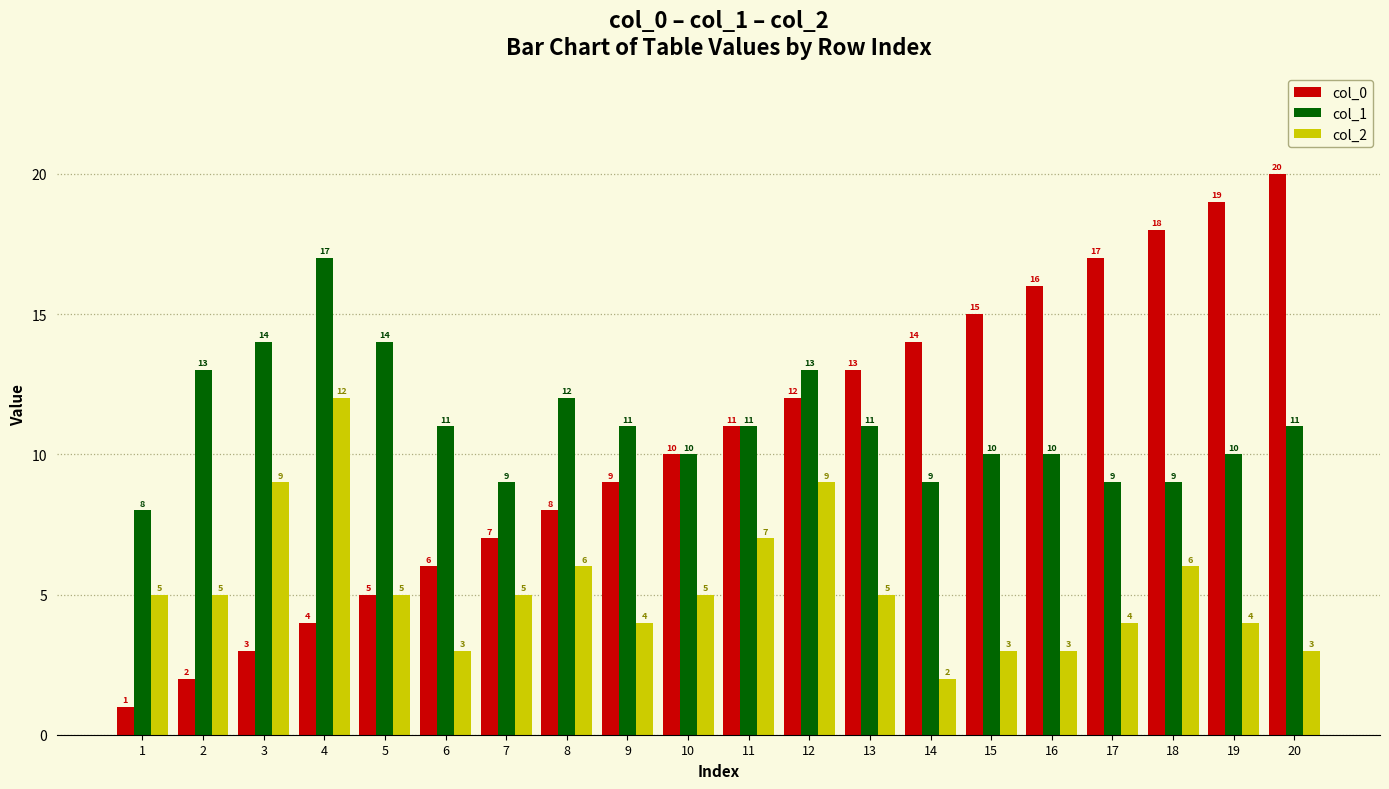

At which label is col_2 closest to 7?

11